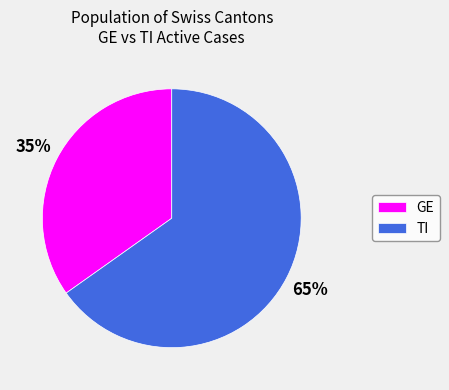

Approximately how many times larger is the value at GE compared to TI?

0.5